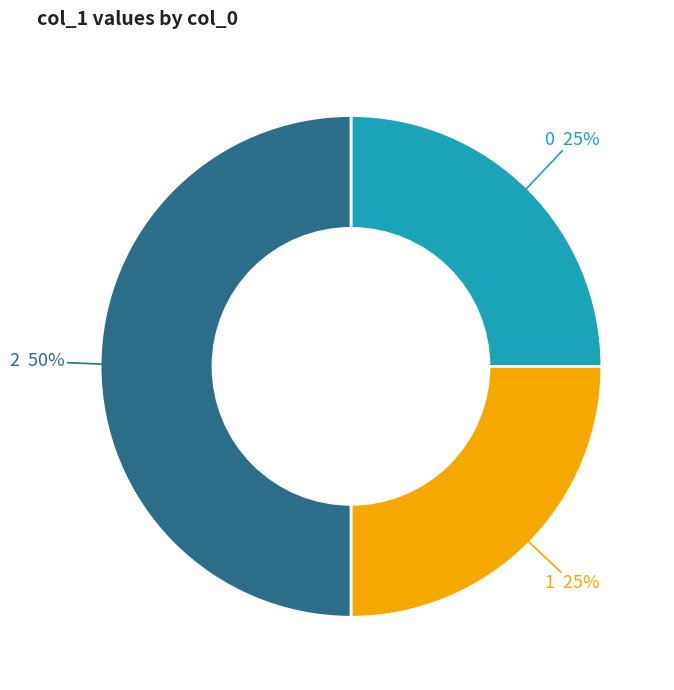

To the nearest percent, what is the average slice percentage?

33%